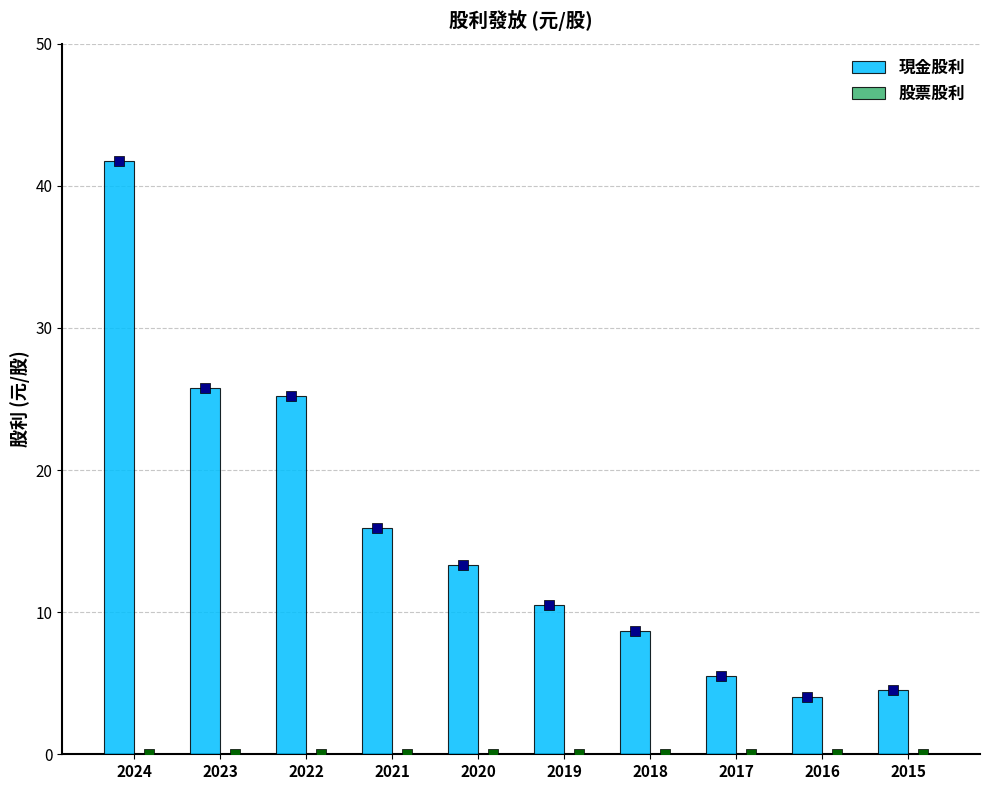

Is the value of 現金股利 at 2015 greater than the value of 股票股利 at 2022?

Yes